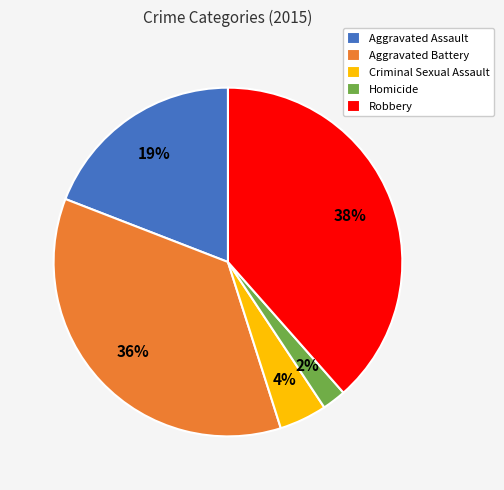

Is it true that Homicide is 2% of the pie?

True